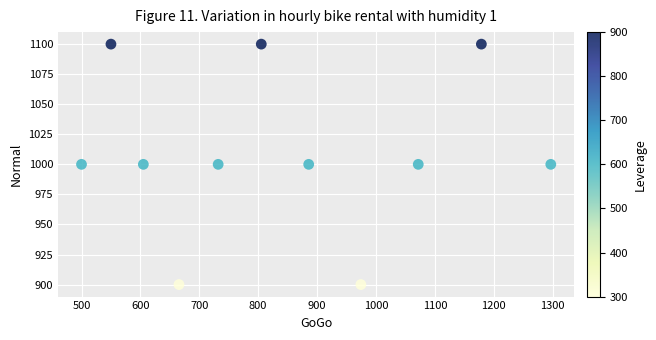

What is the average Y value?

1009